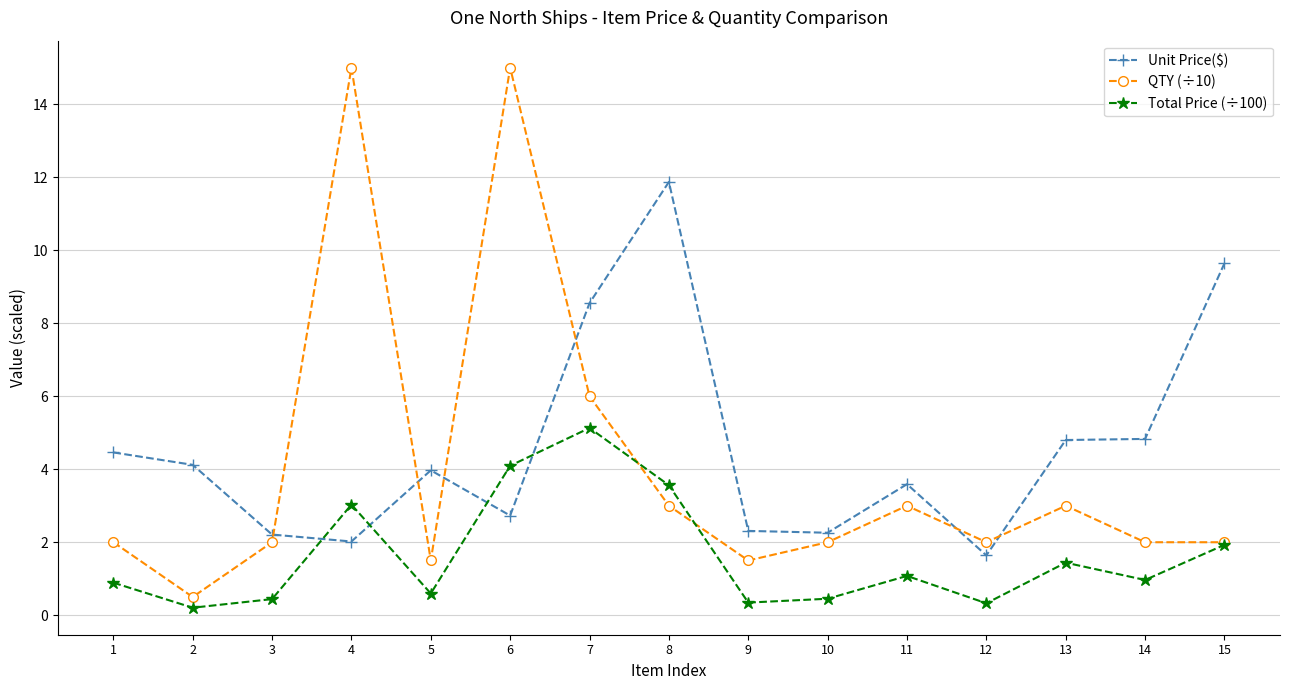

Which series has the widest spread of values?

QTY (÷10)